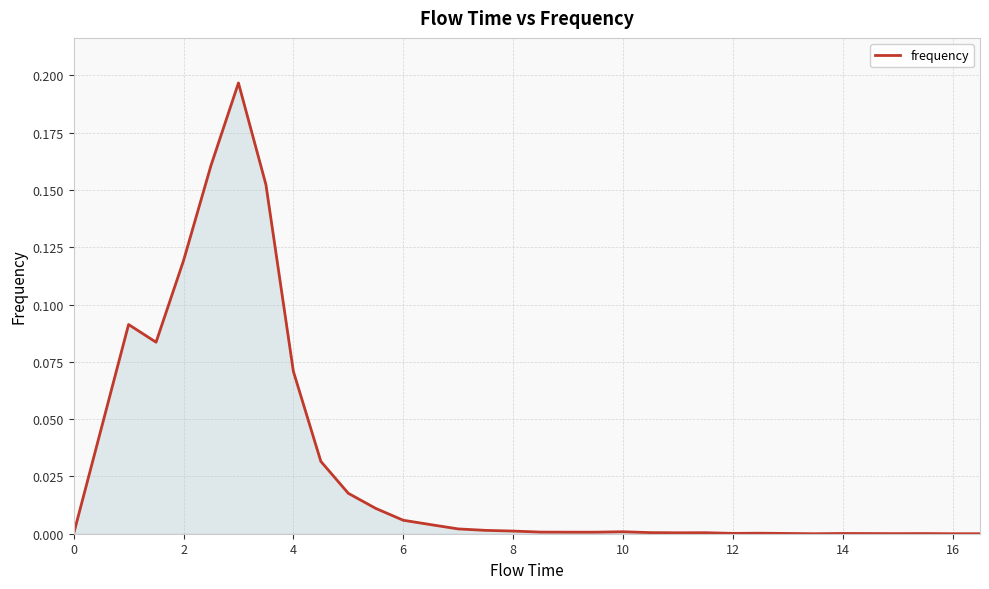

The value at 14 is 0.0. True or false?

True